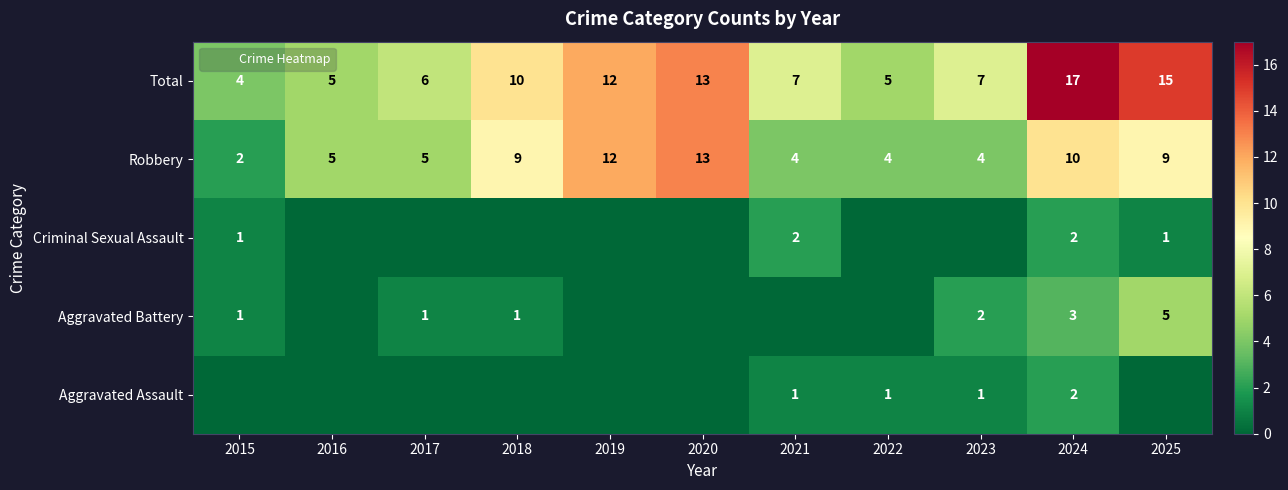

How many values in the Aggravated Battery series are below 1?

5